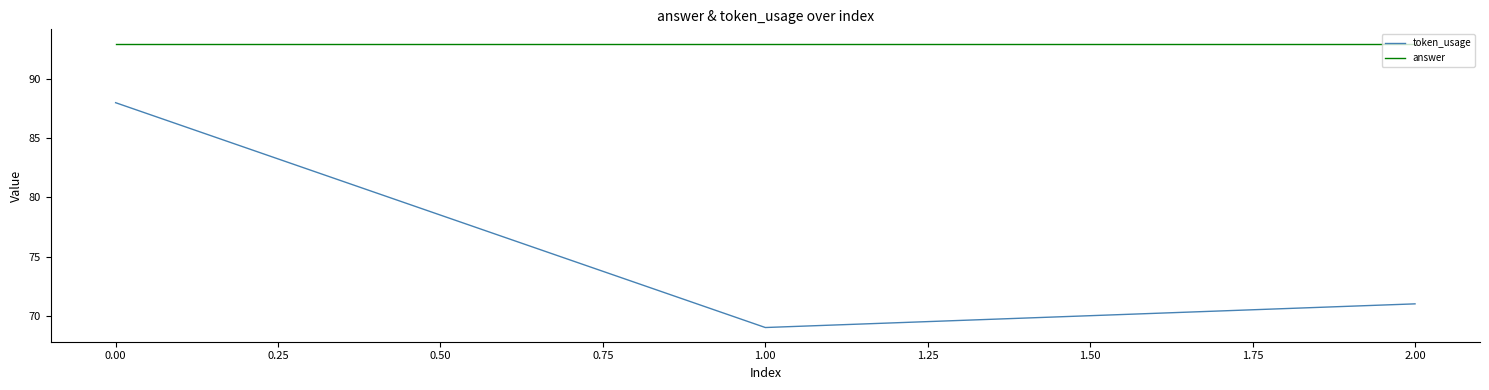

Is it true that token_usage equals 25 at 0.00?

False